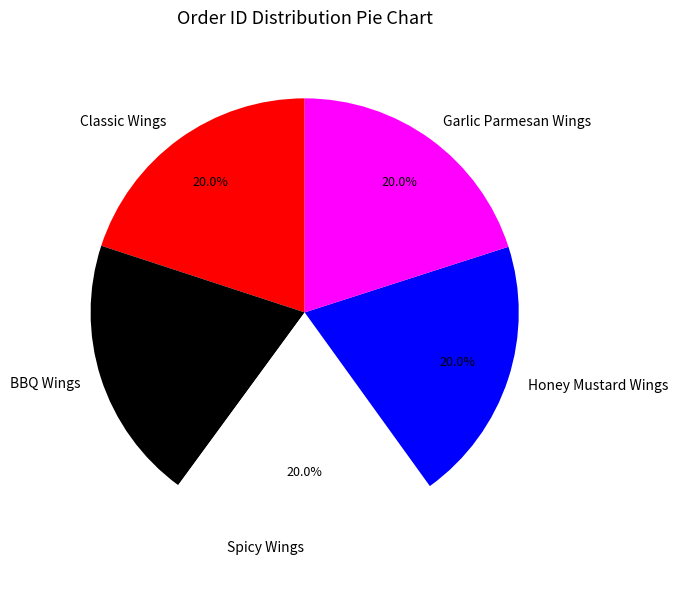

How many segments does this pie chart have?

5